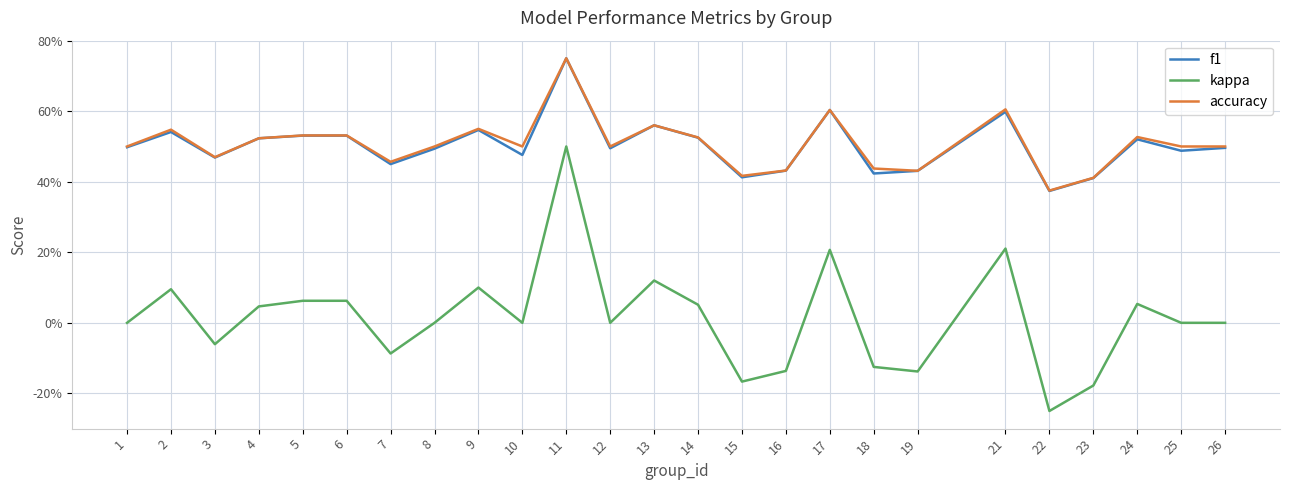

Between 14 and 18, which series saw the biggest shift?

kappa